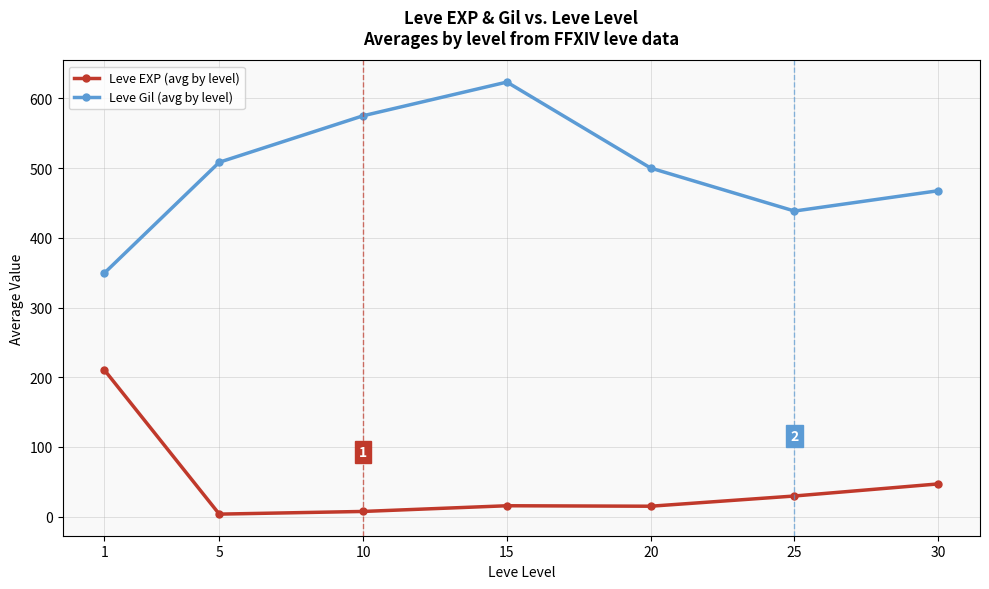

List the series in order of their overall mean, lowest first.

Leve EXP (avg by level), Leve Gil (avg by level)